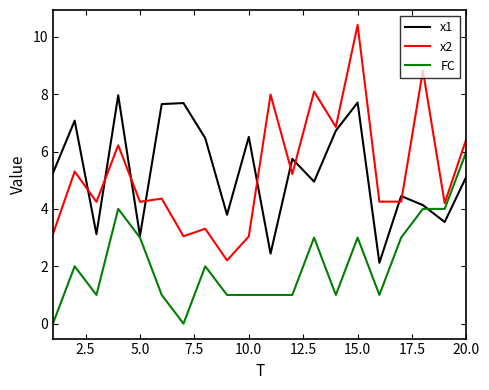

What are all the series names shown in the legend?

x1, x2, FC